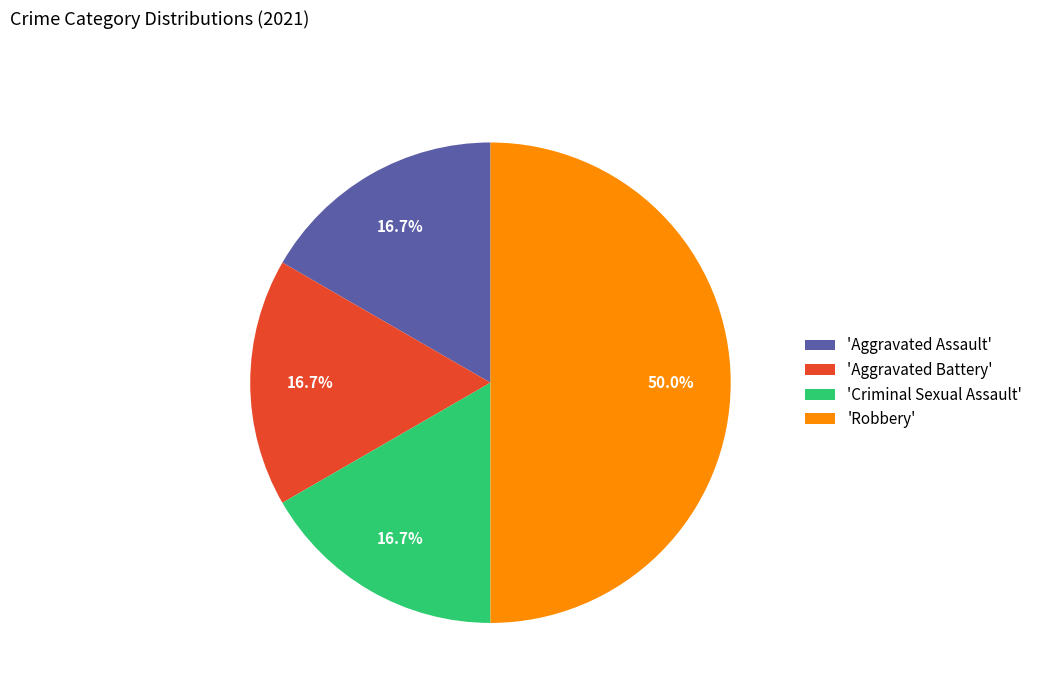

Which slice is the largest?

'Robbery'